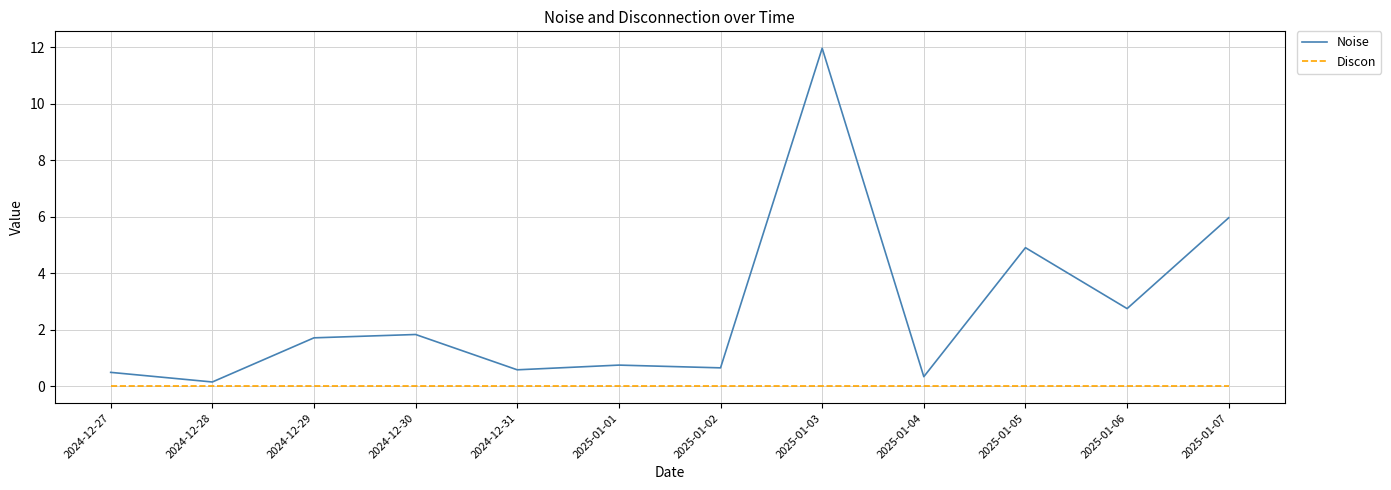

Is the value of Noise at 2025-01-03 greater than the value of Discon at 2024-12-27?

Yes